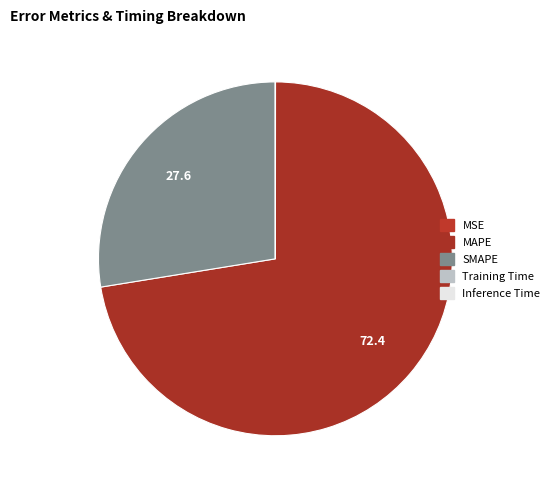

How many segments does this pie chart have?

5